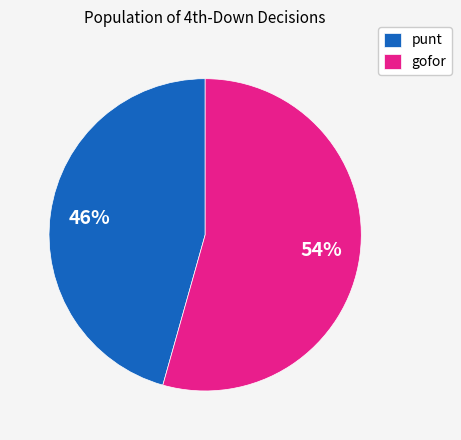

How many slices are in this pie chart?

2